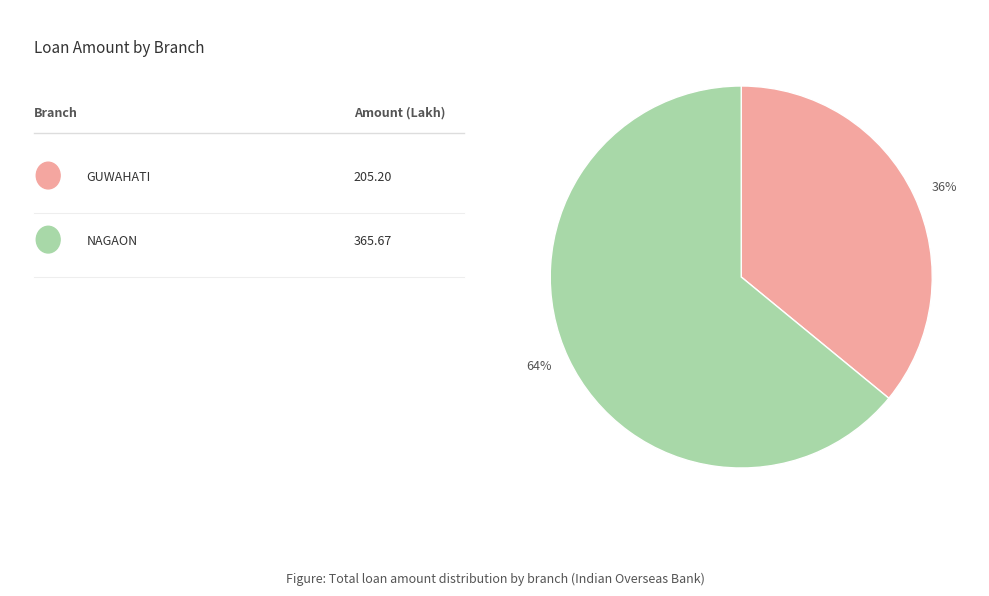

Does any single category account for the majority?

Yes